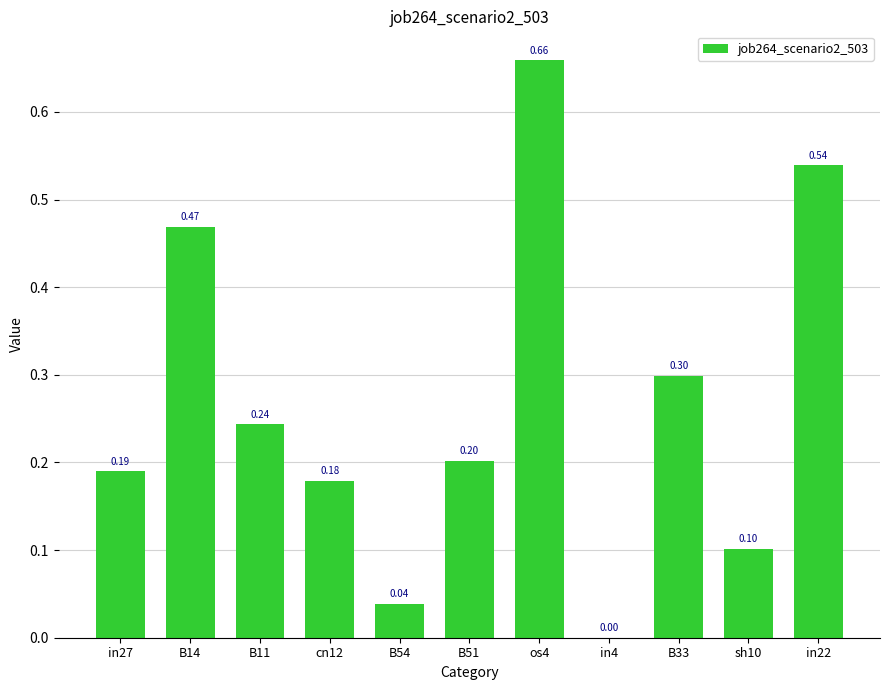

The chart shows a value of 0.2 at cn12. True or false?

True